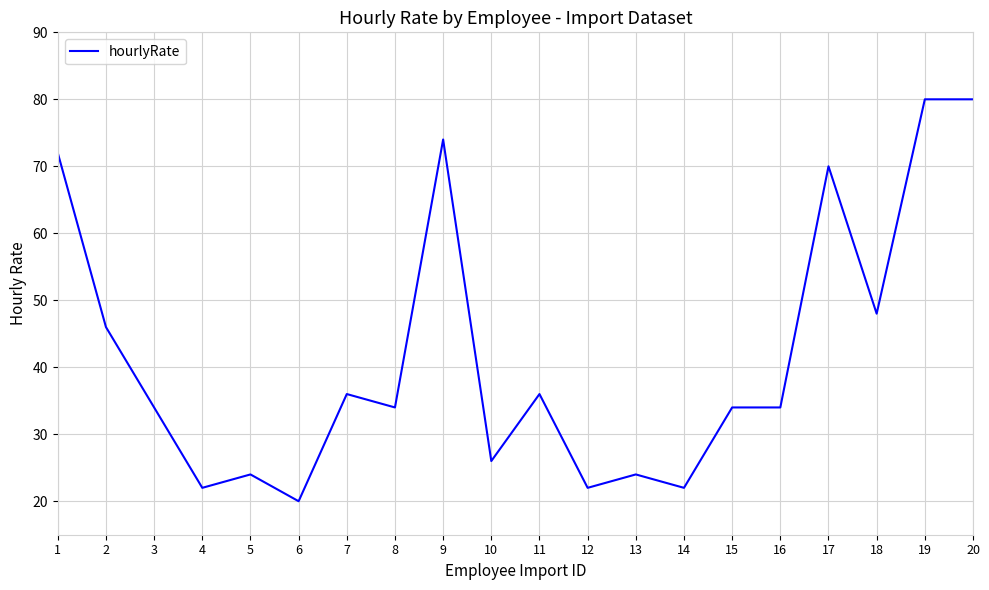

What is the minimum value shown in the chart?

20